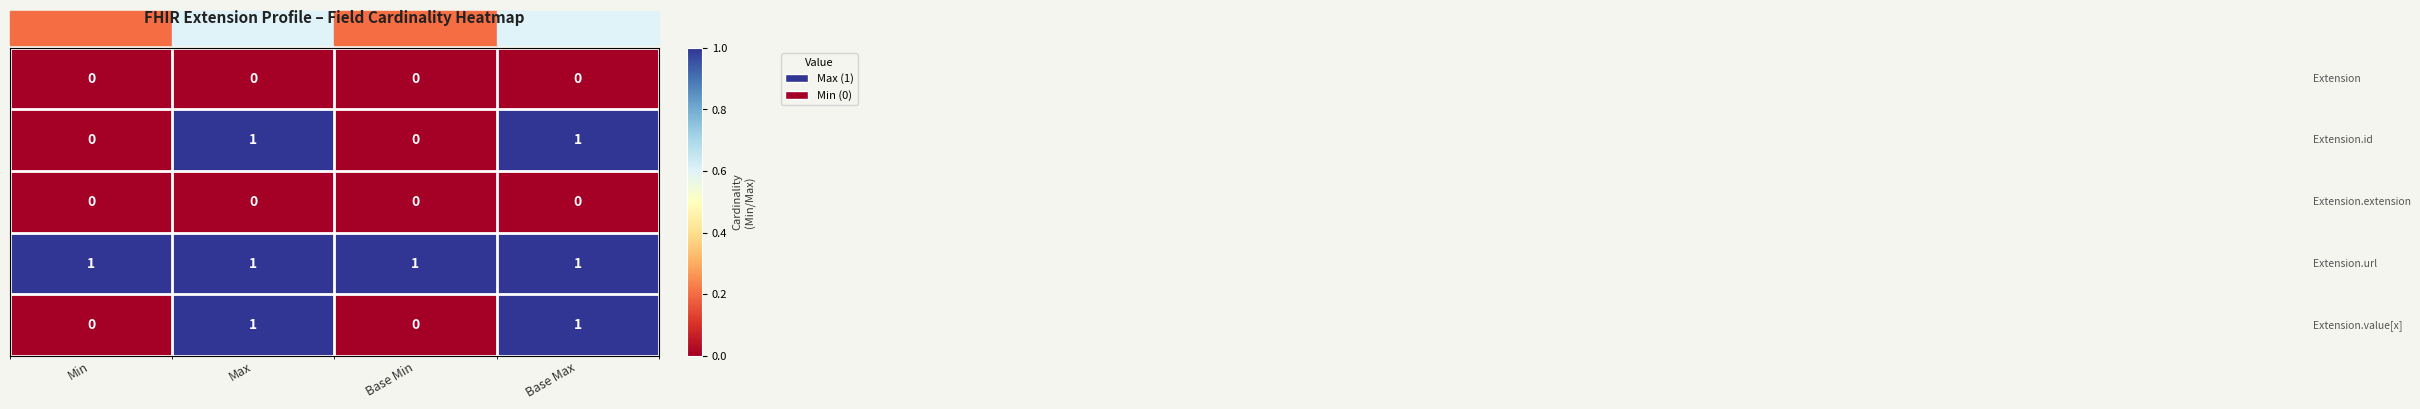

What is the total value across all series at Base Max?

3